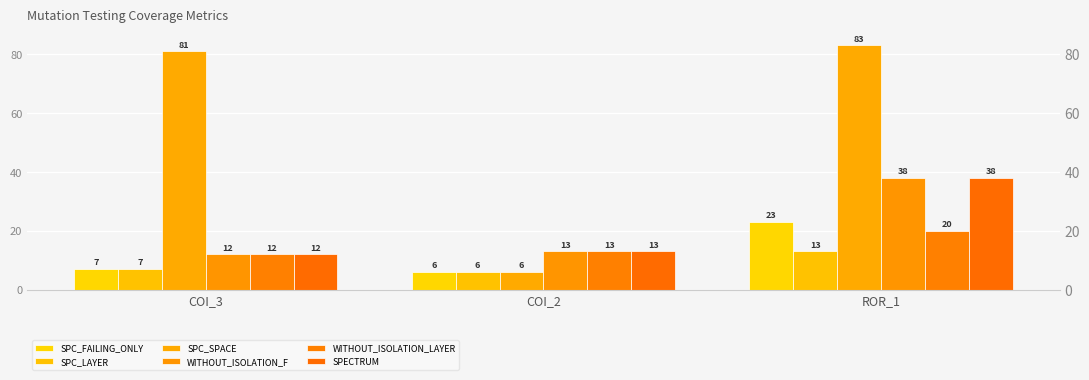

What is the average value of the SPC_LAYER series?

9